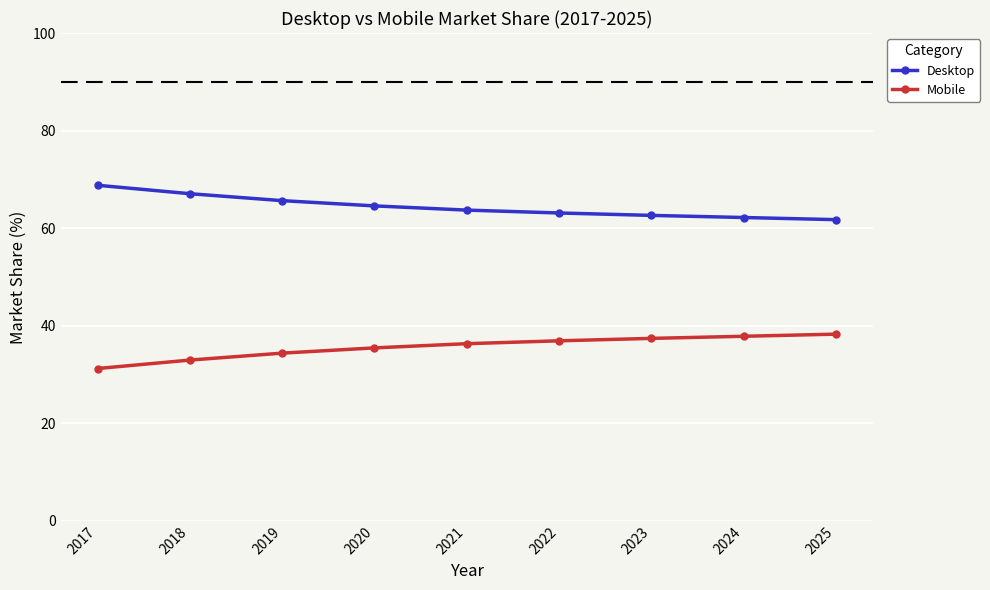

What is the difference between the highest and lowest values at 2018?

34.1